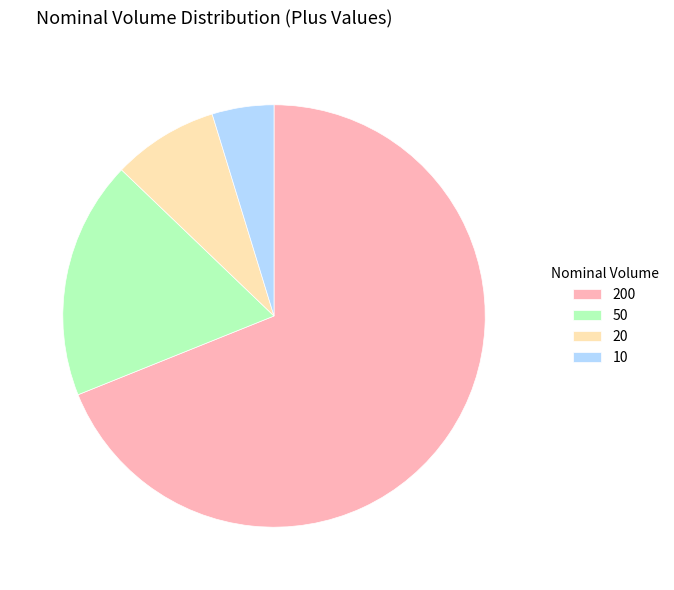

Is the sum of 50 and 10 greater than half?

No